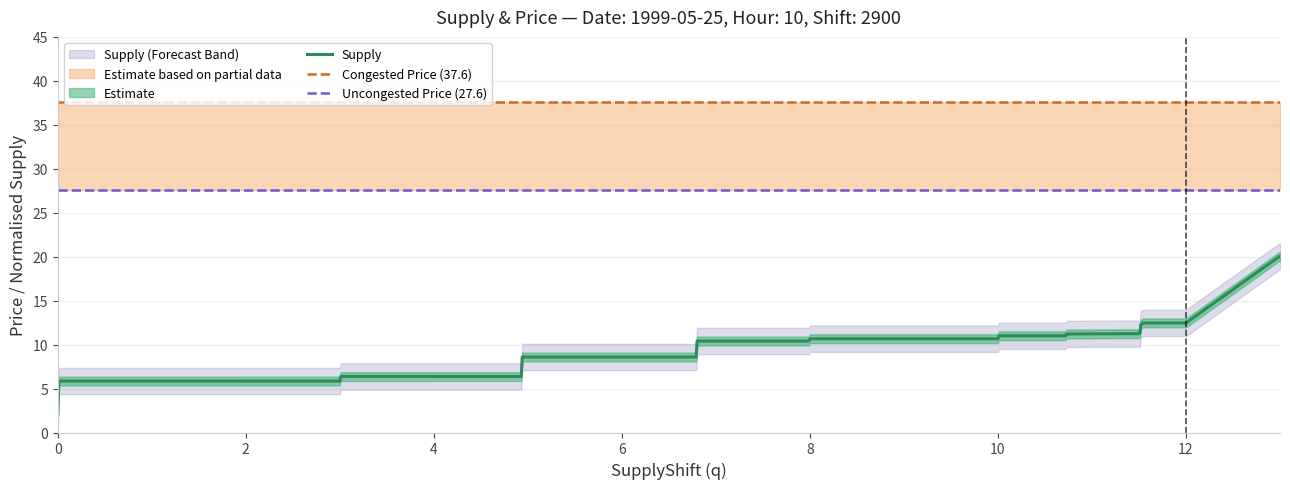

The value of Uncongested Price (27.6) at 17 is 7.3. True or false?

False